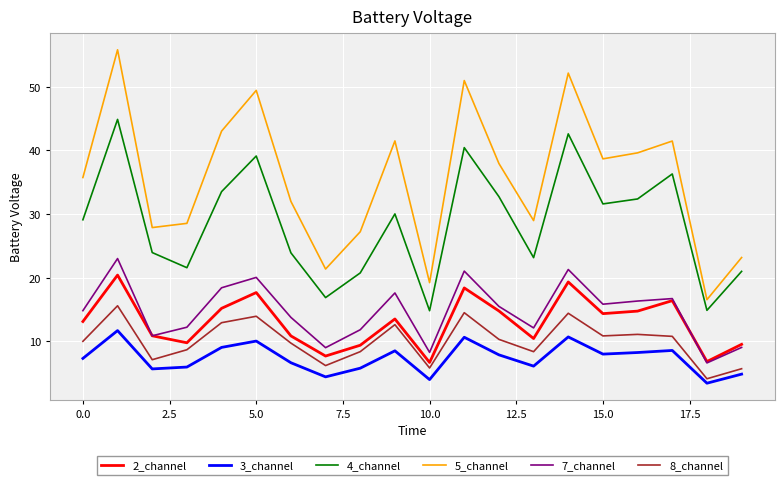

Which series has the widest spread of values?

5_channel